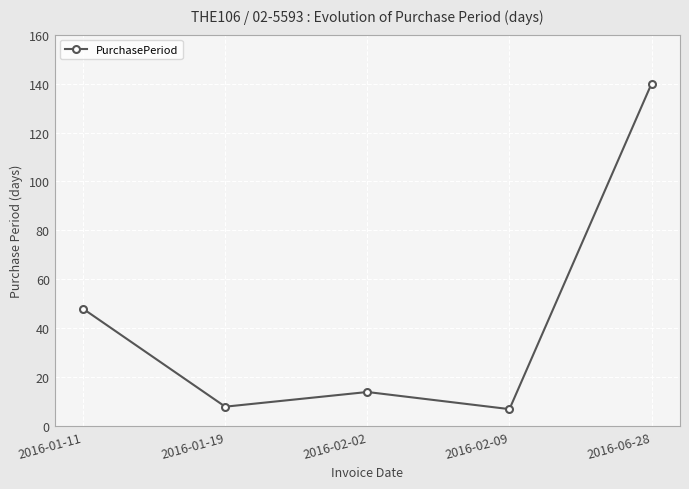

What is the difference between the maximum and minimum values?

133